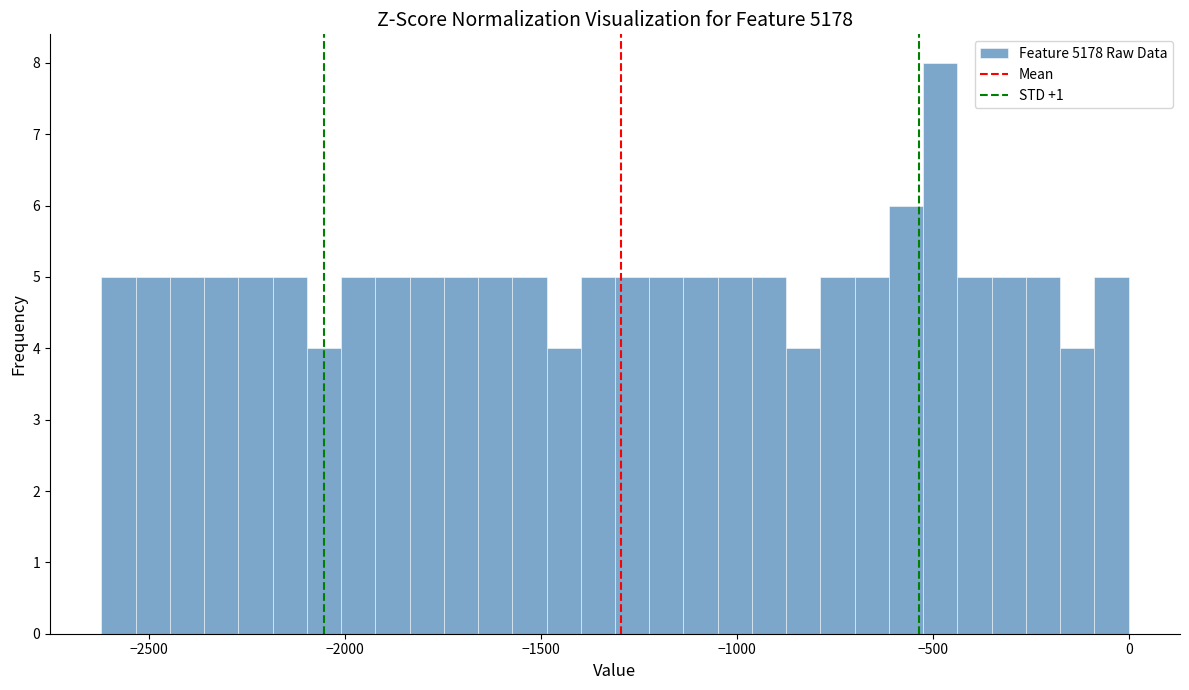

Around what value on the x-axis is the tallest bar? Give the approximate position of its centre, as read against the axis.

-500